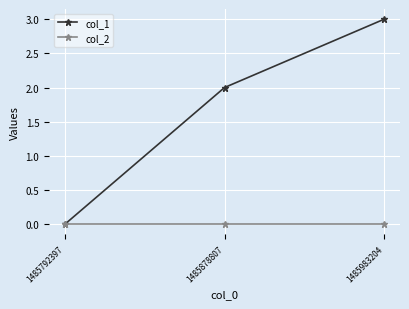

Reading right to left, what are all the values shown in this chart?

col_1: 1485983204=3	1485878807=2	1485792397=0
col_2: 1485983204=0	1485878807=0	1485792397=0